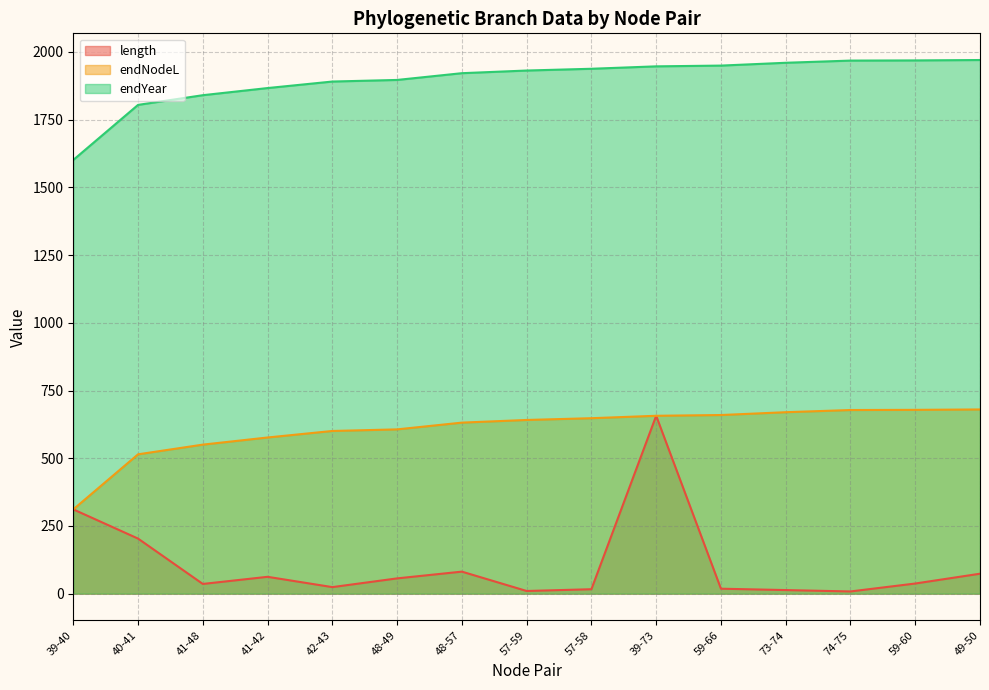

Which series has the largest total across all categories?

endYear